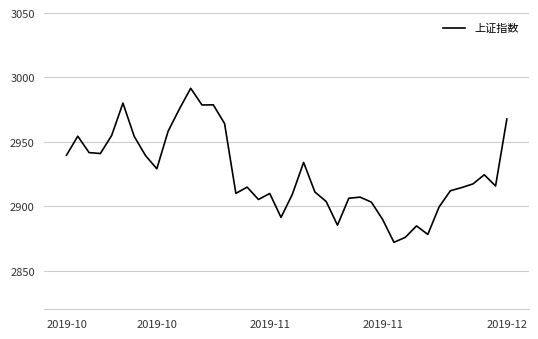

What is the minimum value shown in the chart?

2872.0